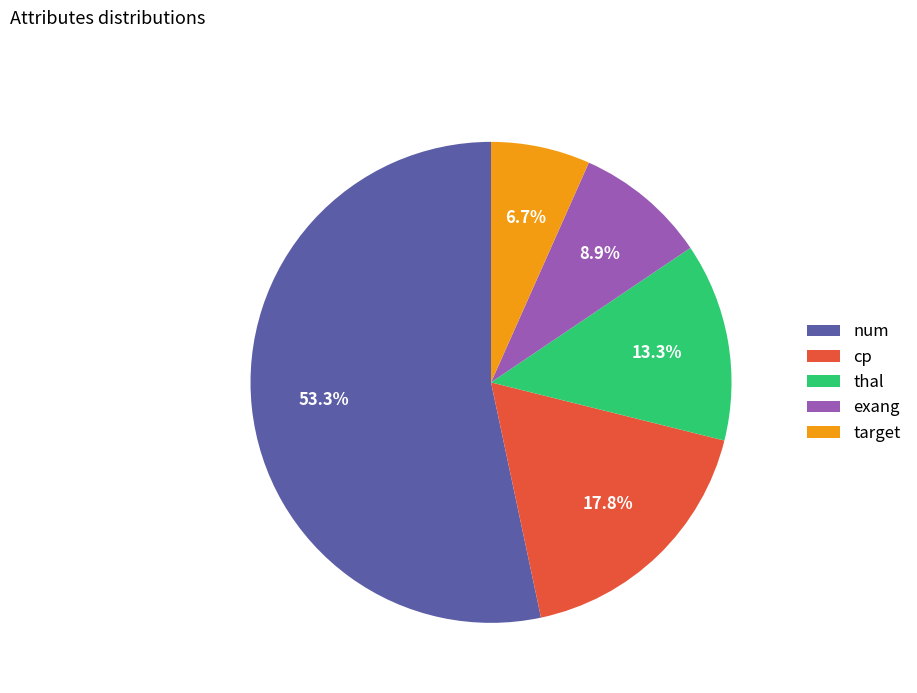

How many segments does this pie chart have?

5